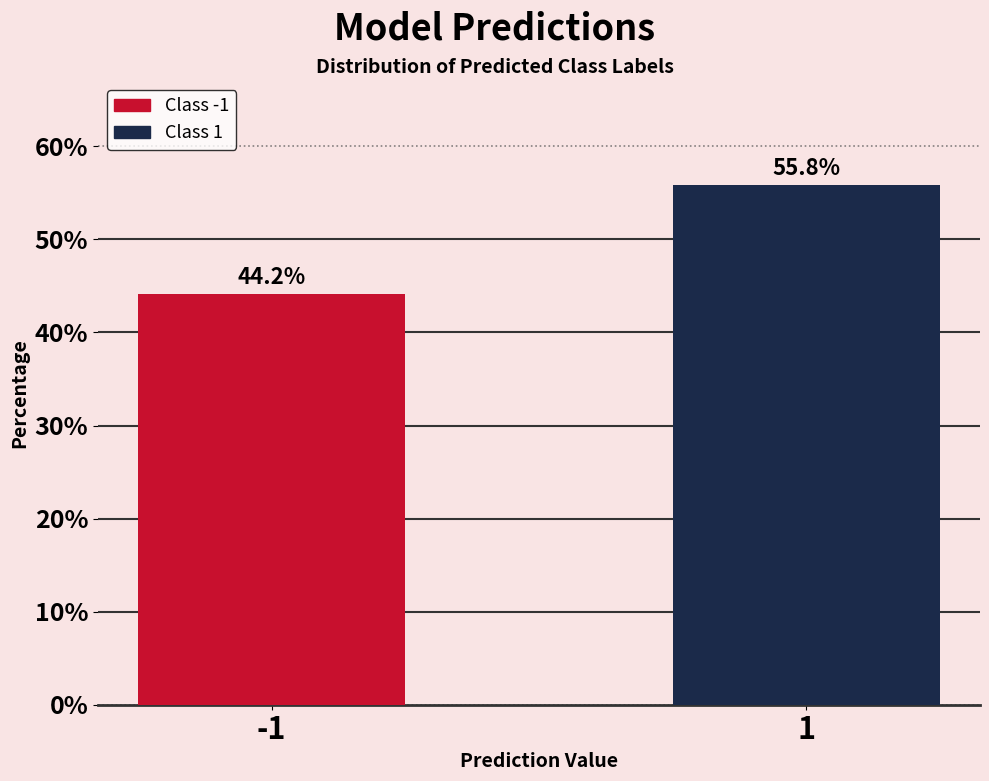

Reading right to left, extract all data points from this chart.

1=55.8	-1=44.2